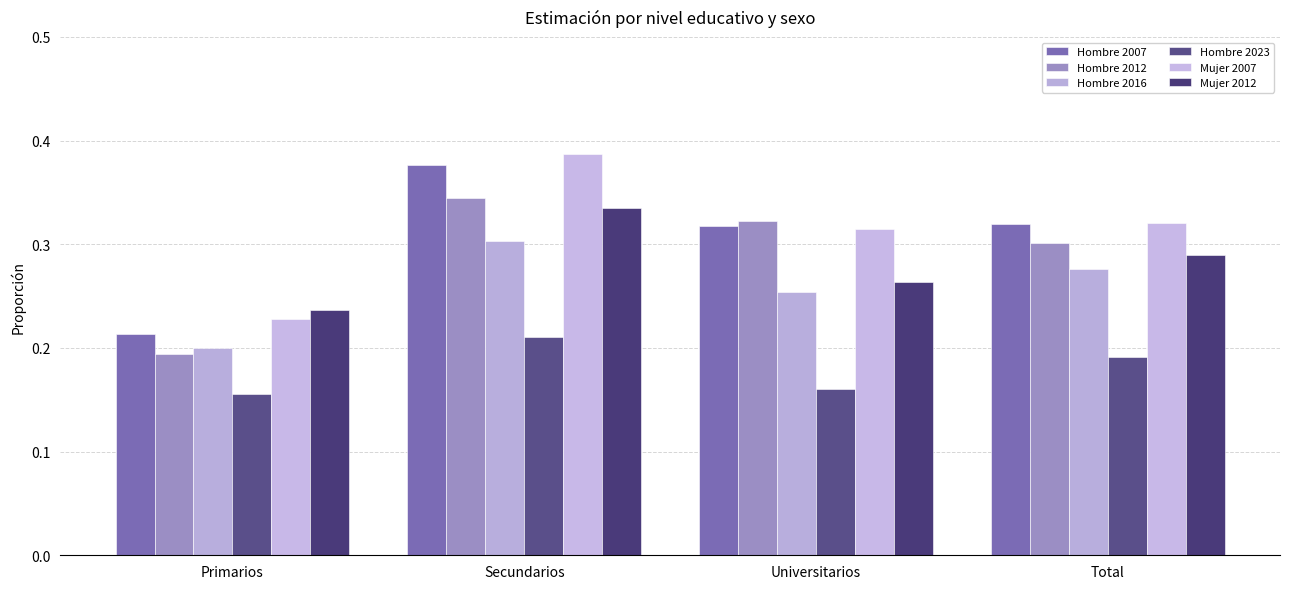

What position from the right is Primarios?

4